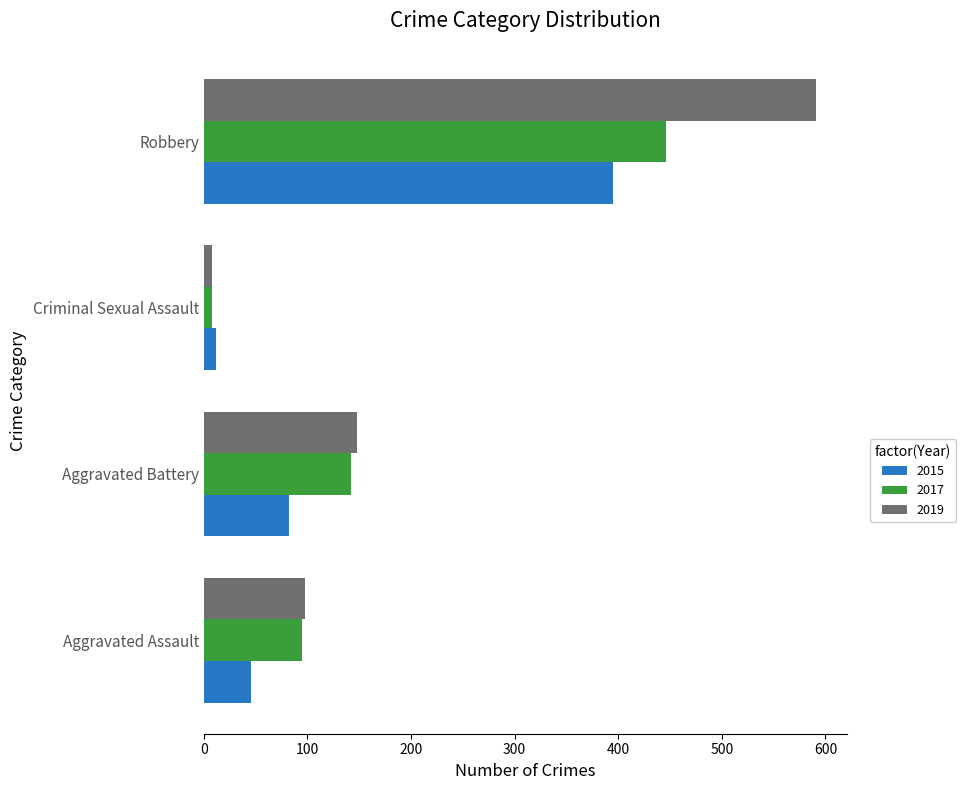

What is the minimum value for 2015?

12